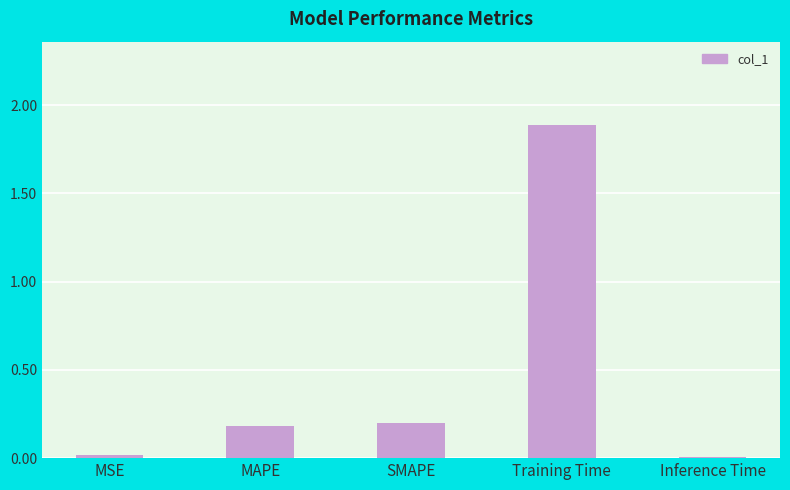

What is the difference between the values at SMAPE and Training Time?

1.7